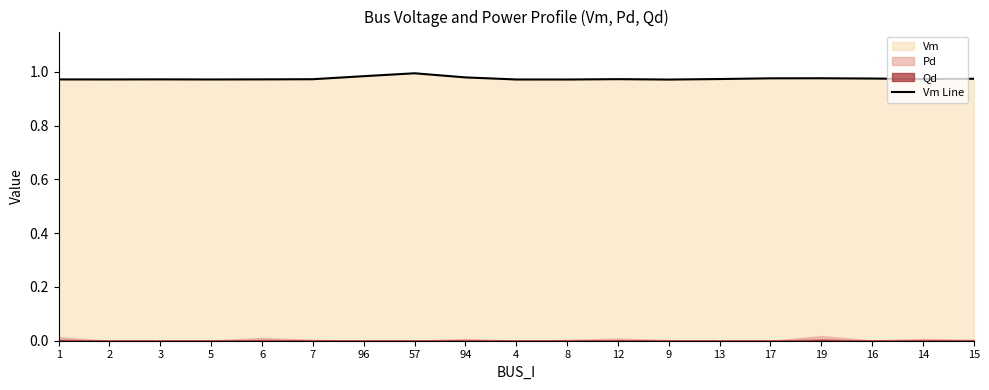

Which has a higher value, 15 or 1?

15